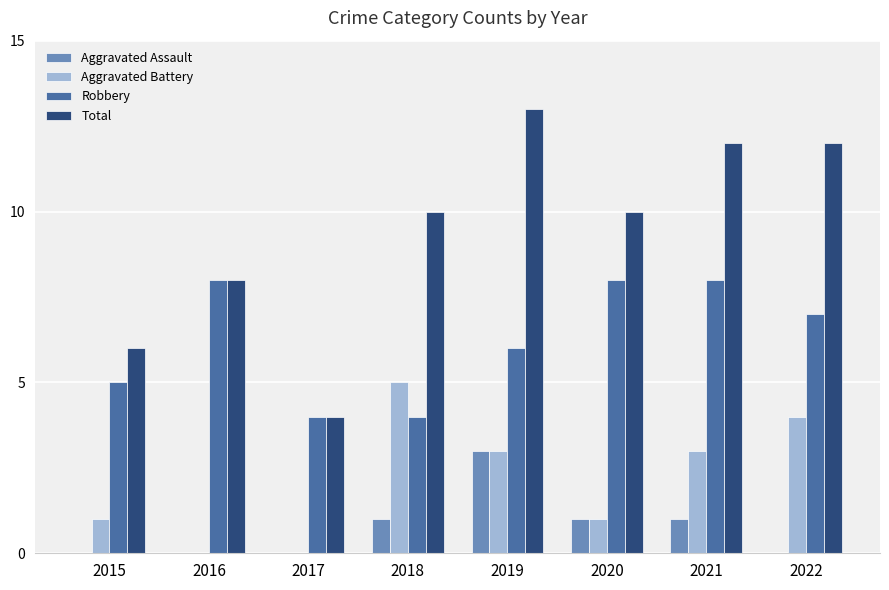

True or false: Aggravated Battery has a value of 3 at 2019.

True